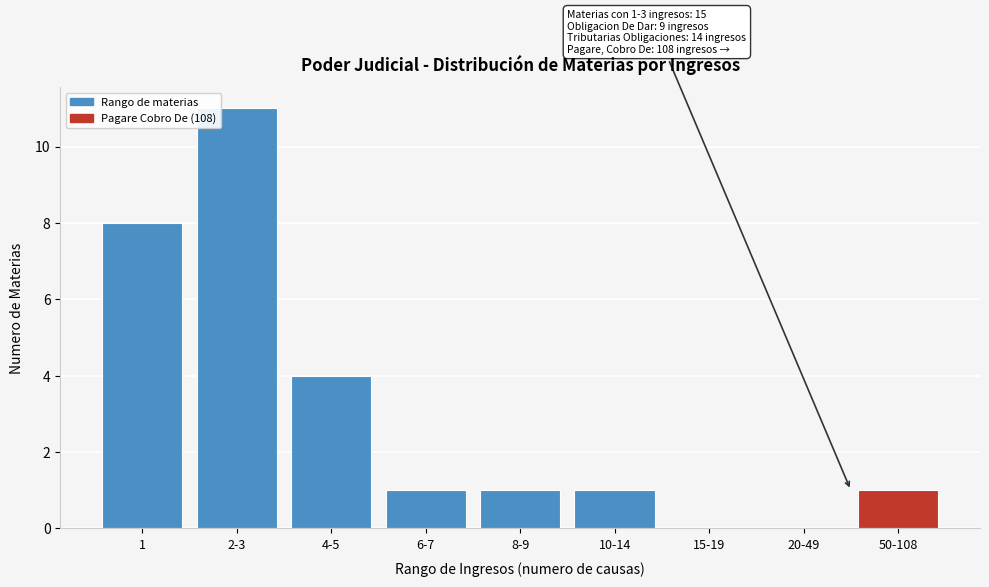

Reading left to right, list all the values displayed in this chart.

1=8	2-3=11	4-5=4	6-7=1	8-9=1	10-14=1	15-19=0	20-49=0	50-108=1